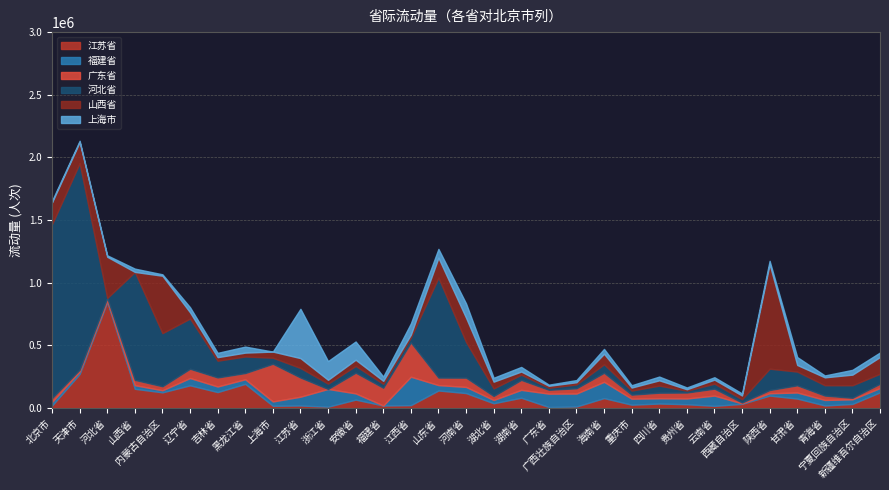

Which category has the highest value in the 河北省 series?

天津市